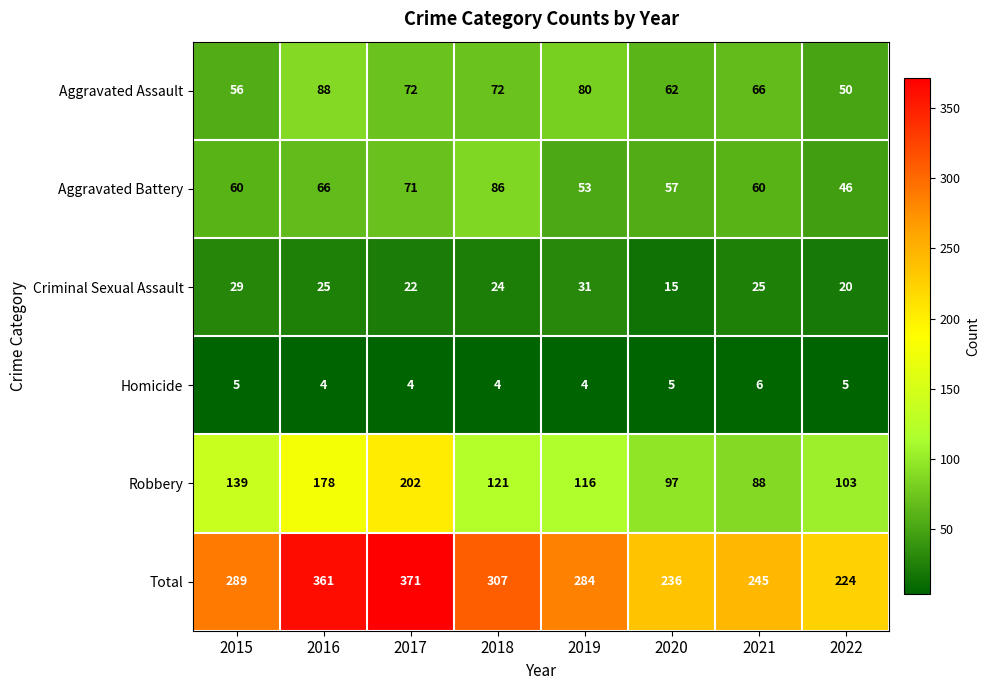

What is the difference between the Robbery values at 2018 and 2020?

24